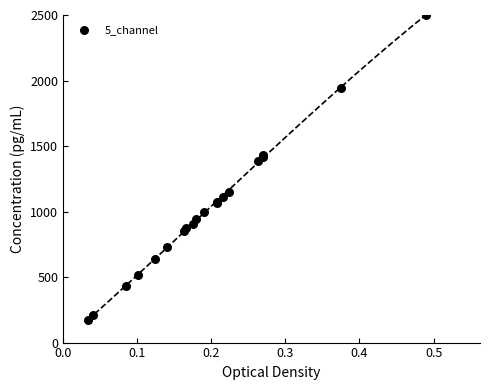

What Y value in the scatter plot is closest to 1336?

1383.7